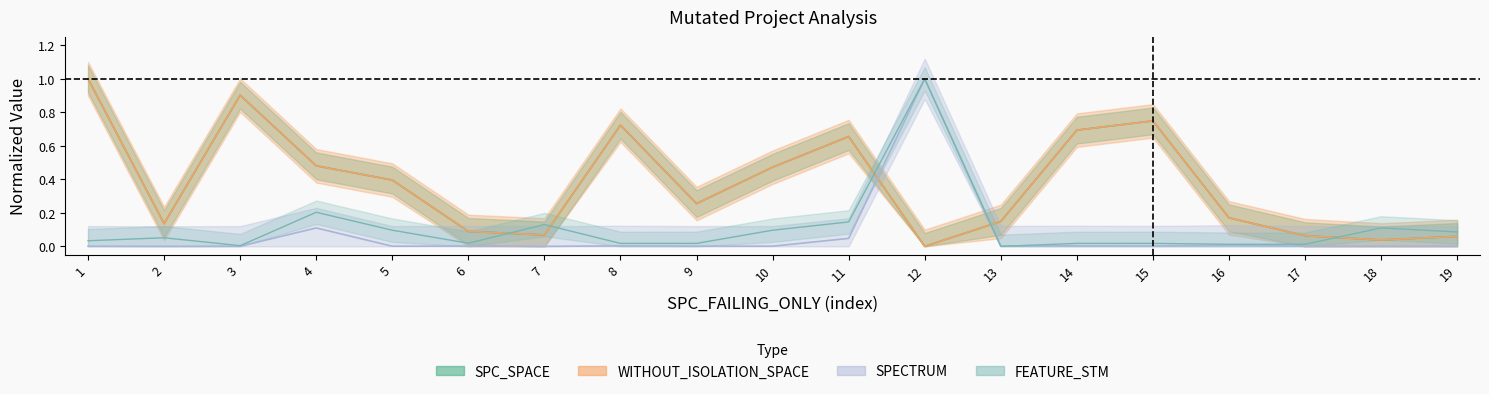

Where is the first local minimum for WITHOUT_ISOLATION_SPACE?

2